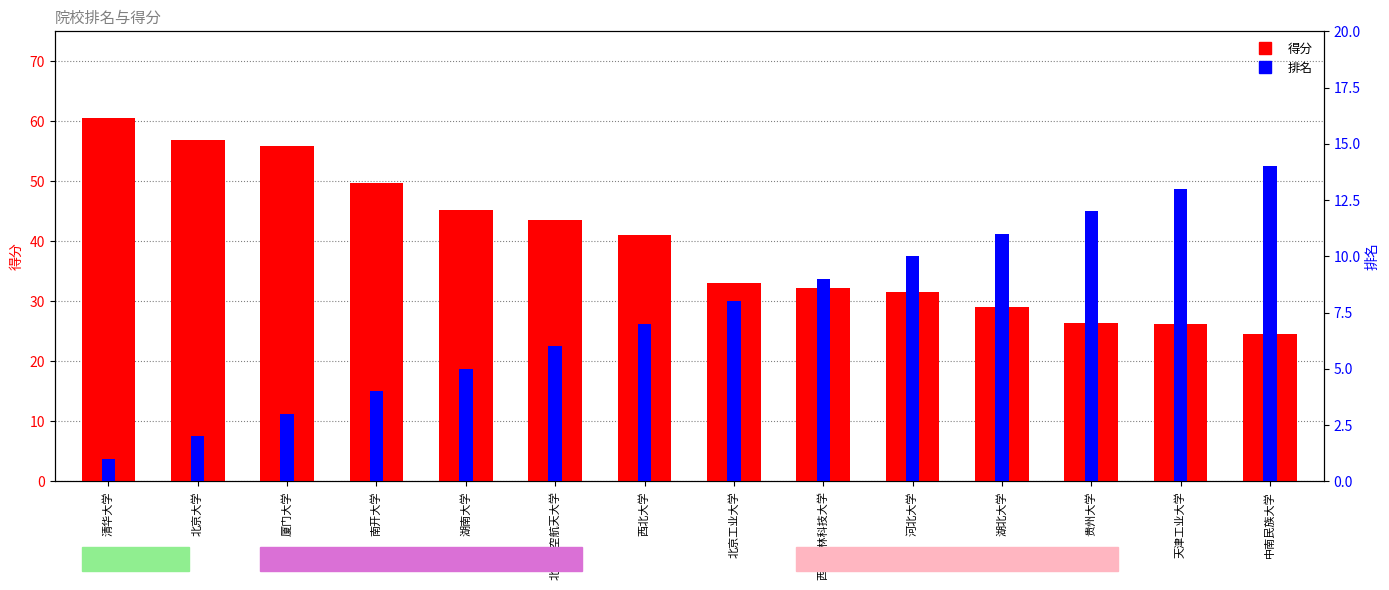

Reading left to right, extract all data points from this chart.

得分: 60.6	56.9	55.9	49.7	45.2	43.6	41.0	33.1	32.3	31.6	29.0	26.4	26.2	24.5
排名: 1.0	2.0	3.0	4.0	5.0	6.0	7.0	8.0	9.0	10.0	11.0	12.0	13.0	14.0